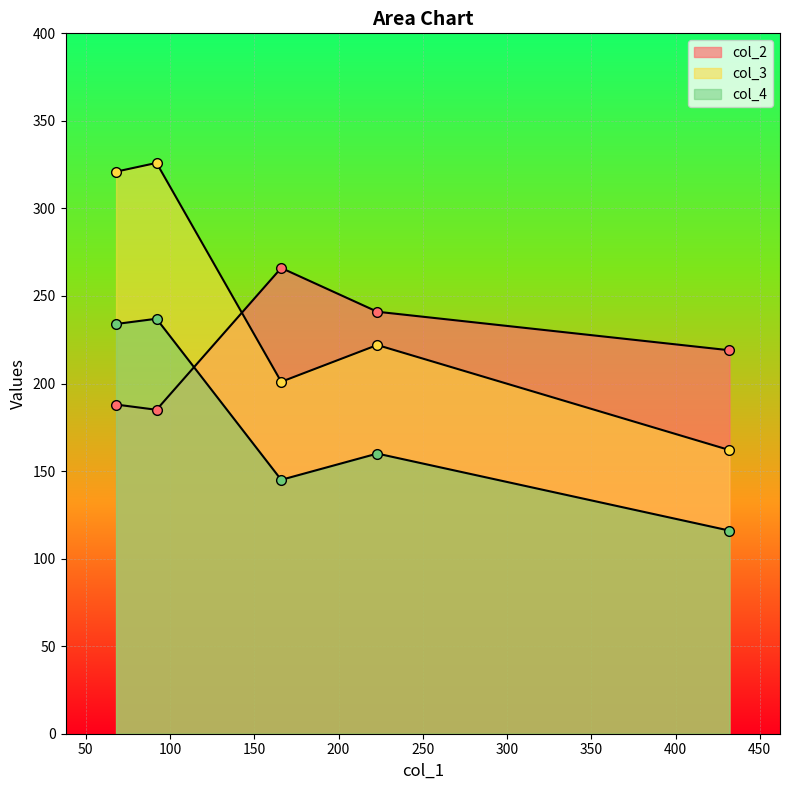

What is the smallest value displayed?

116